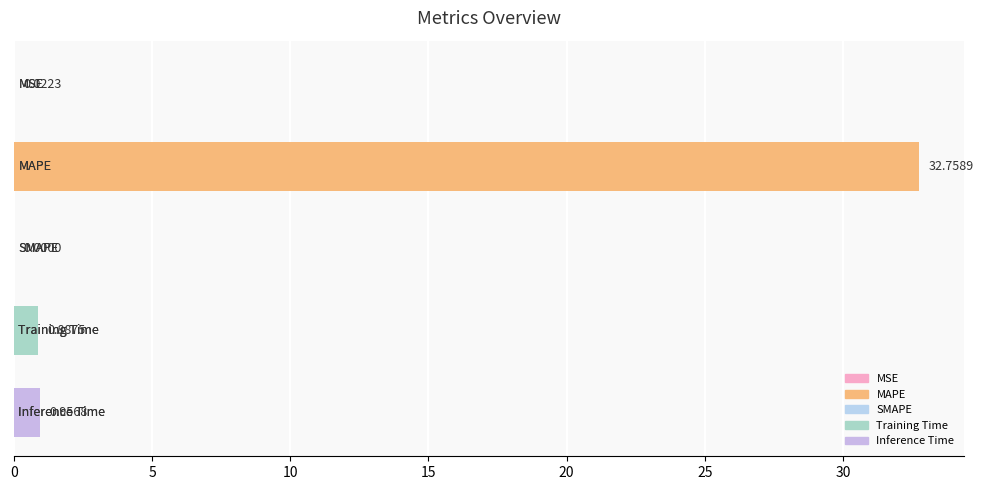

How many data points are above 0?

4